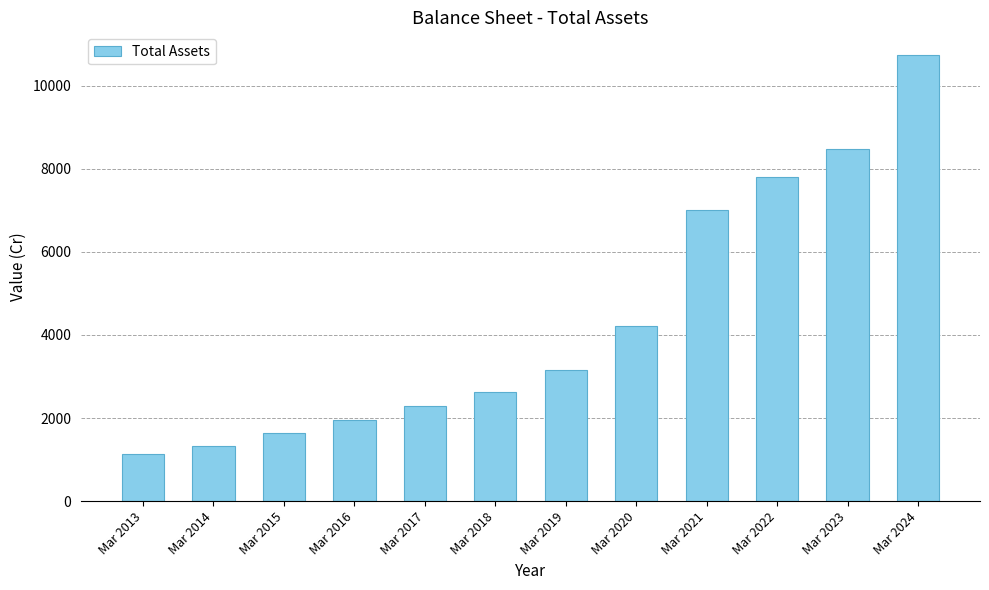

What is the value of the 2nd bar from the left?

1318